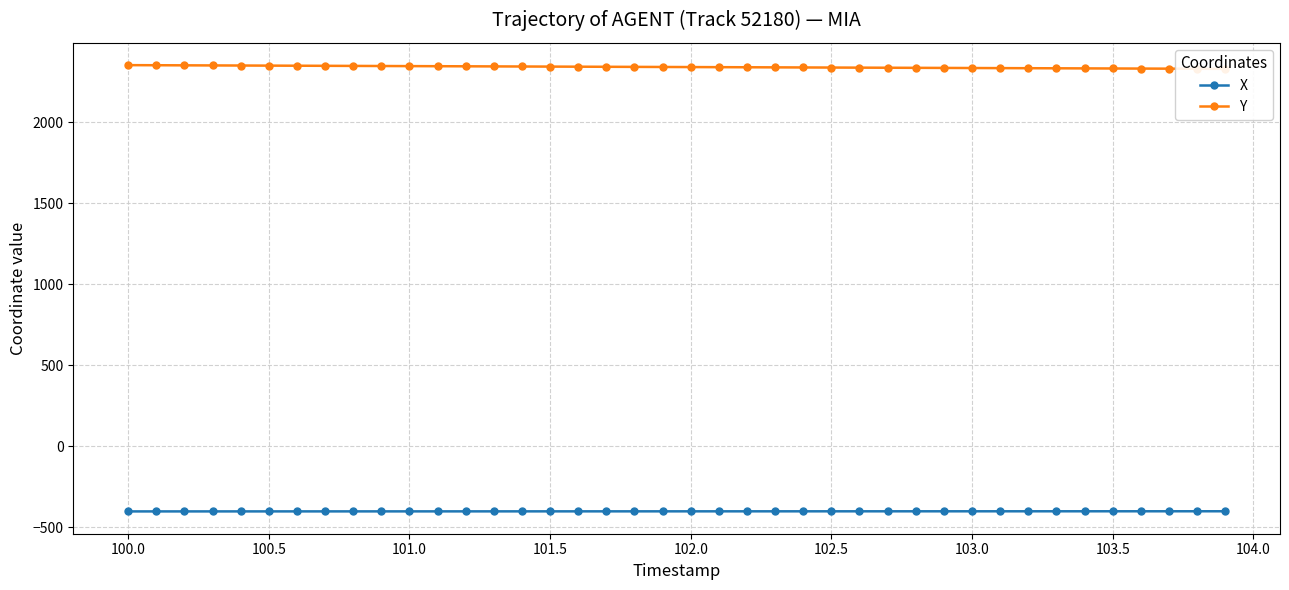

Rank the series by their average value, from lowest to highest.

X, Y